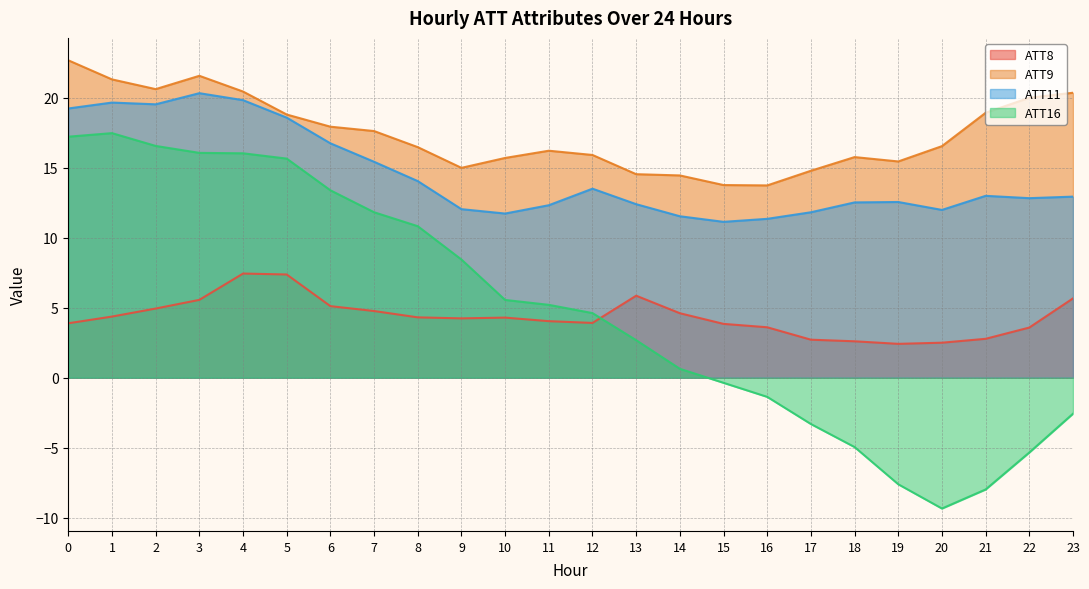

List the series in order of their peak value, lowest first.

ATT8, ATT16, ATT11, ATT9